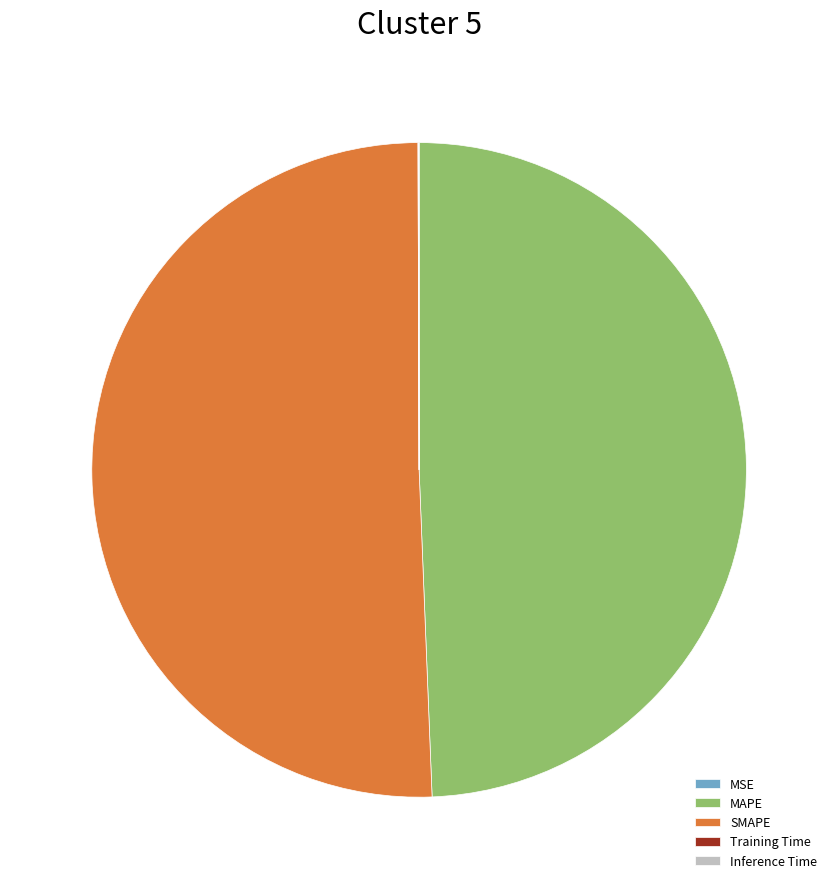

True or false: SMAPE accounts for 51% of the total.

True